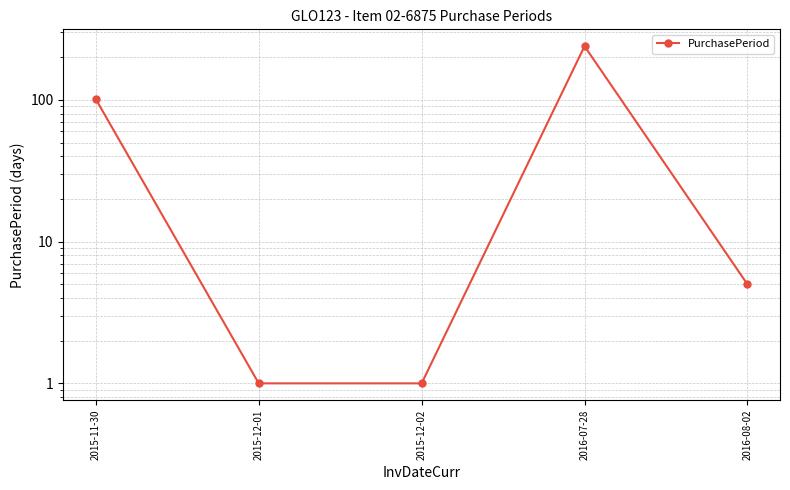

Read the value at 2016-07-28, to the nearest 5.

240